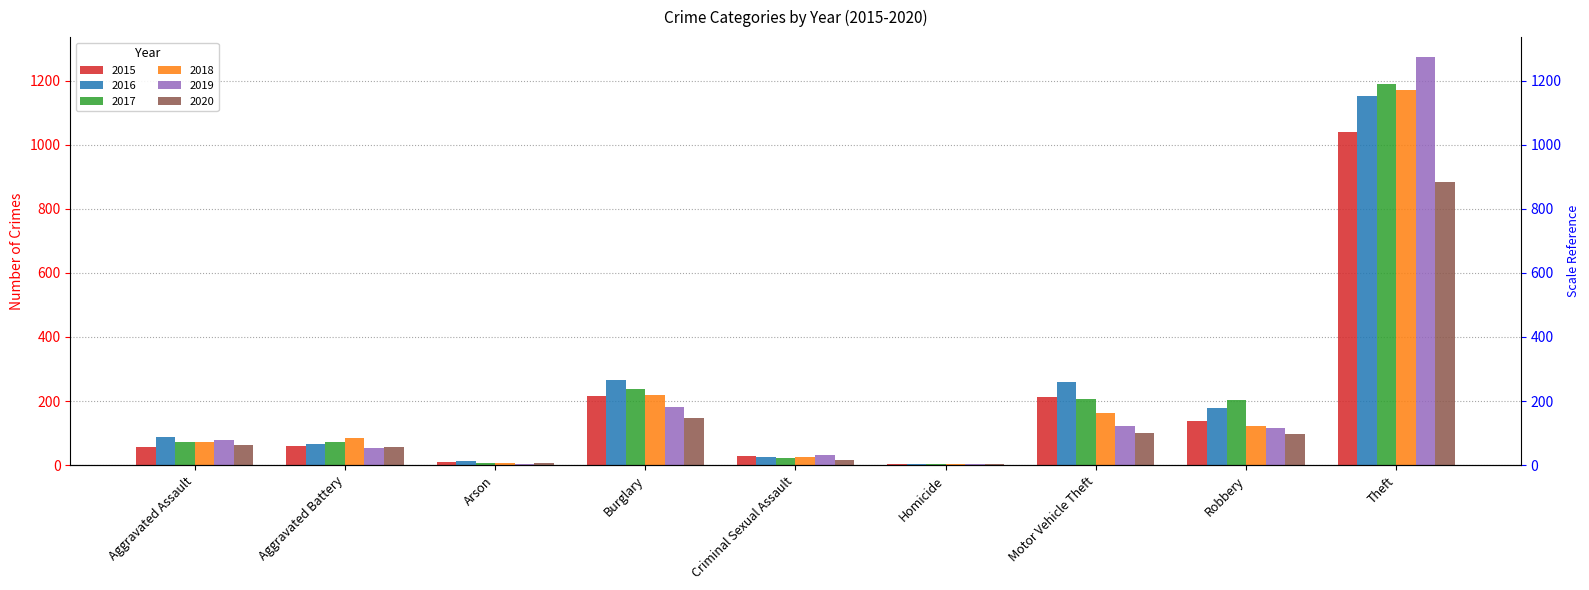

Count the number of categories in the chart.

9